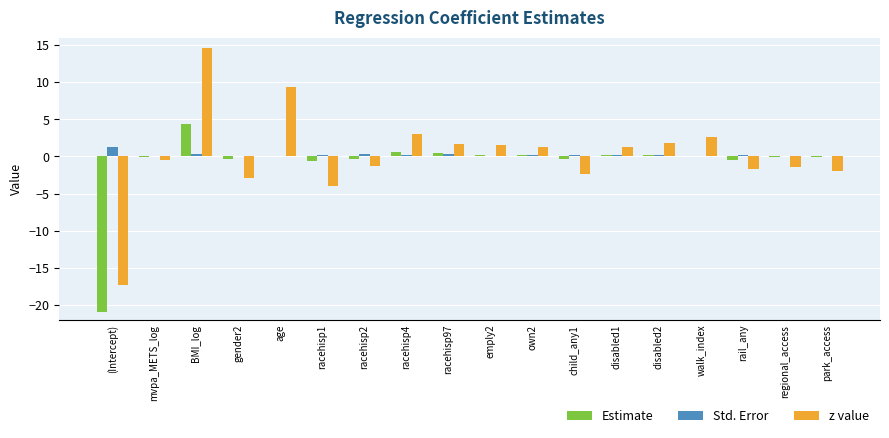

At which label does Estimate reach its peak?

BMI_log